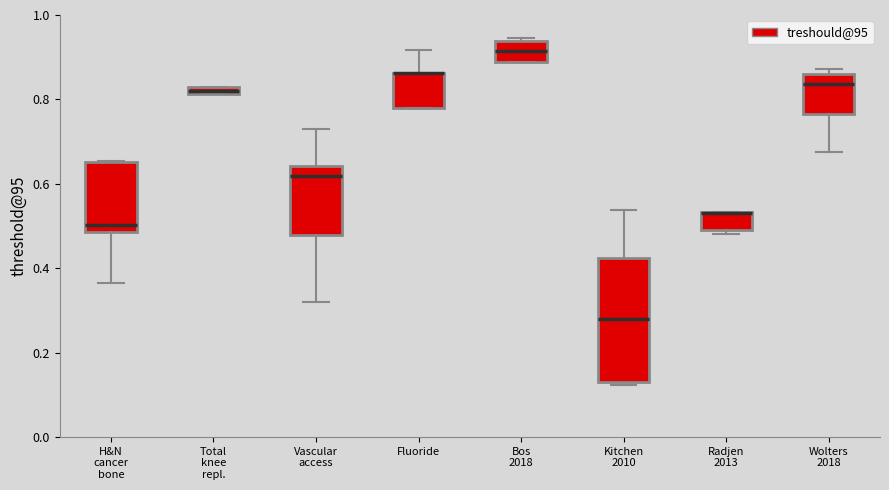

Which box is the tallest, from its lower edge to its upper edge?

Kitchen 2010